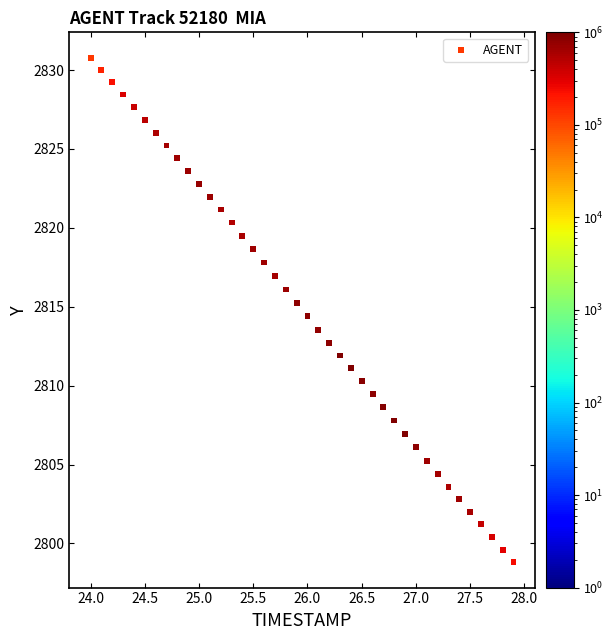

What is the range of Y values (max minus min)?

32.0